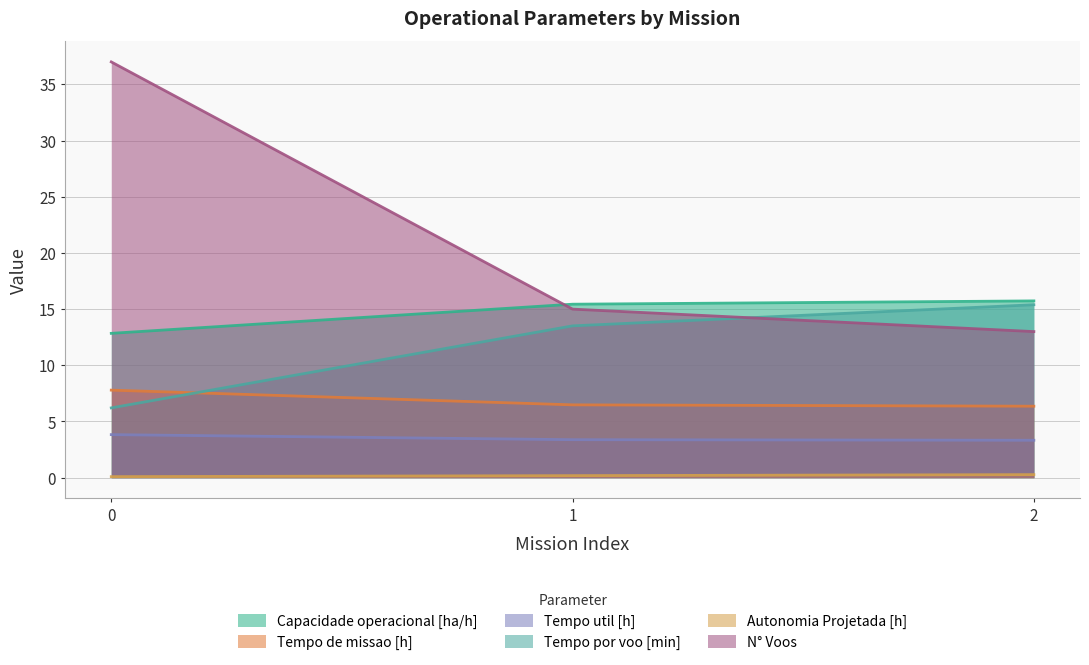

The Tempo por voo [min] series shows 15.4 at 2. True or false?

True